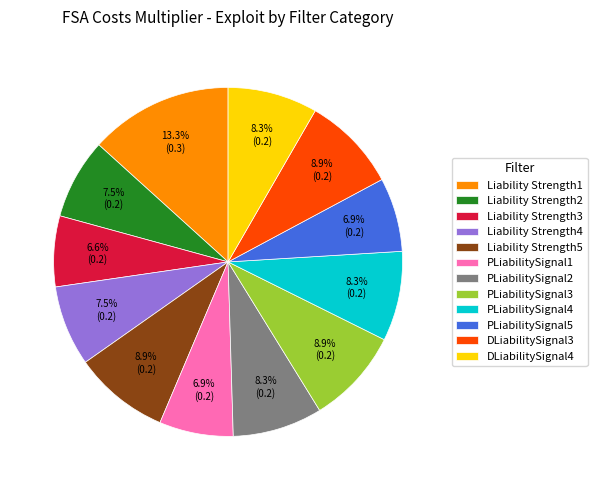

Combined, do Liability Strength1 and Liability Strength3 account for over 50%?

No